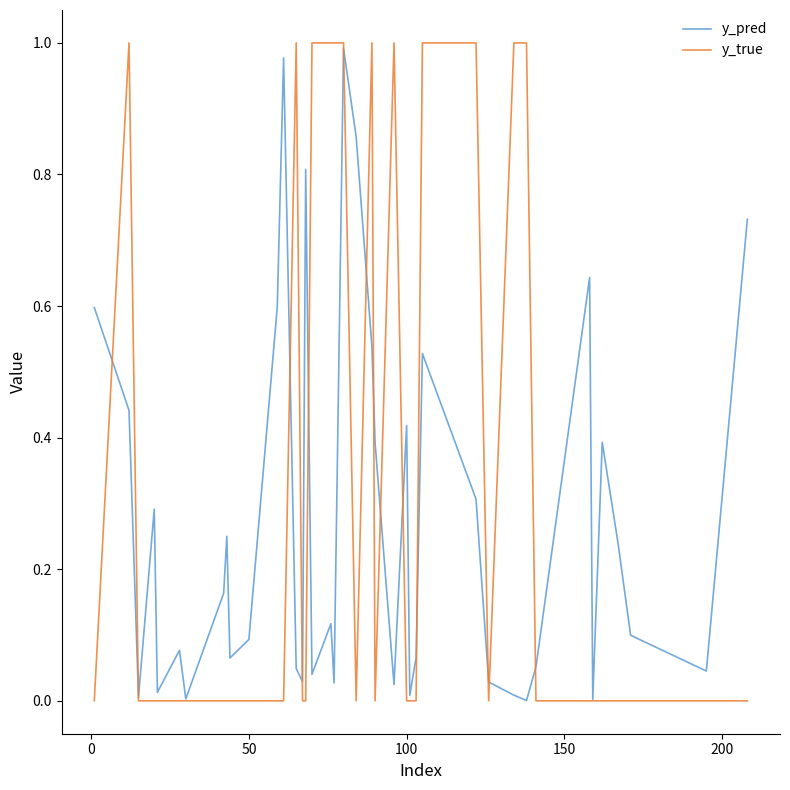

Which series has the widest spread of values?

y_true